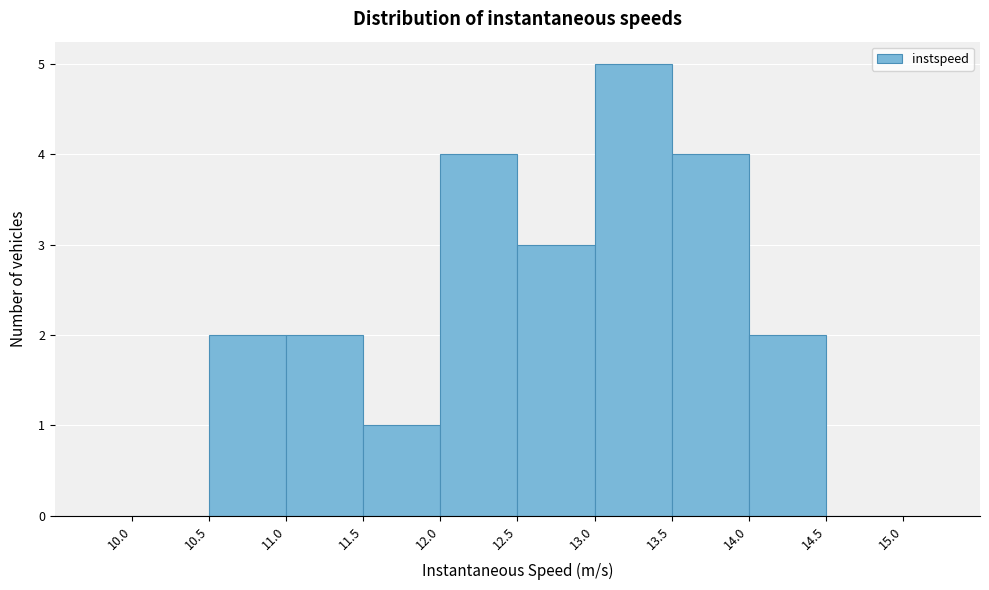

Reading left to right, transcribe this chart: for each bar, give the range it covers on the x-axis and its height. The values are not printed on the chart, so give them approximately, as read against the axis.

10.0 to 10.5: 0
10.5 to 11.0: 2
11.0 to 11.5: 2
11.5 to 12.0: 1
12.0 to 12.5: 4
12.5 to 13.0: 3
13.0 to 13.5: 5
13.5 to 14.0: 4
14.0 to 14.5: 2
14.5 to 15.0: 0